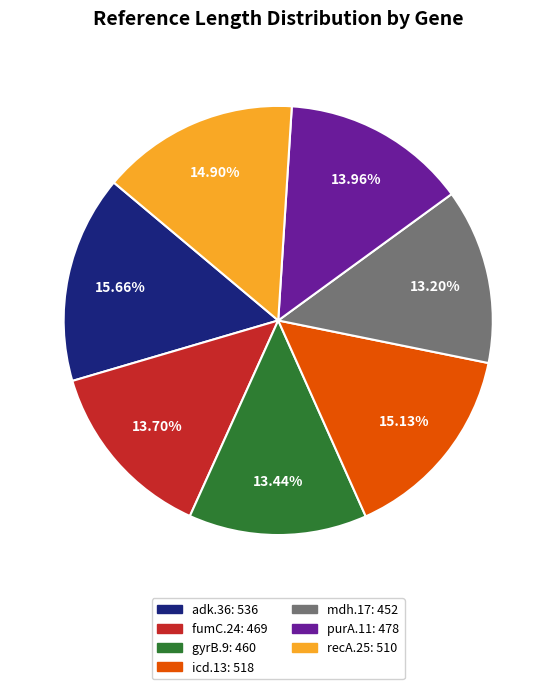

What is the total percentage of recA.25 and icd.13?

30.0%